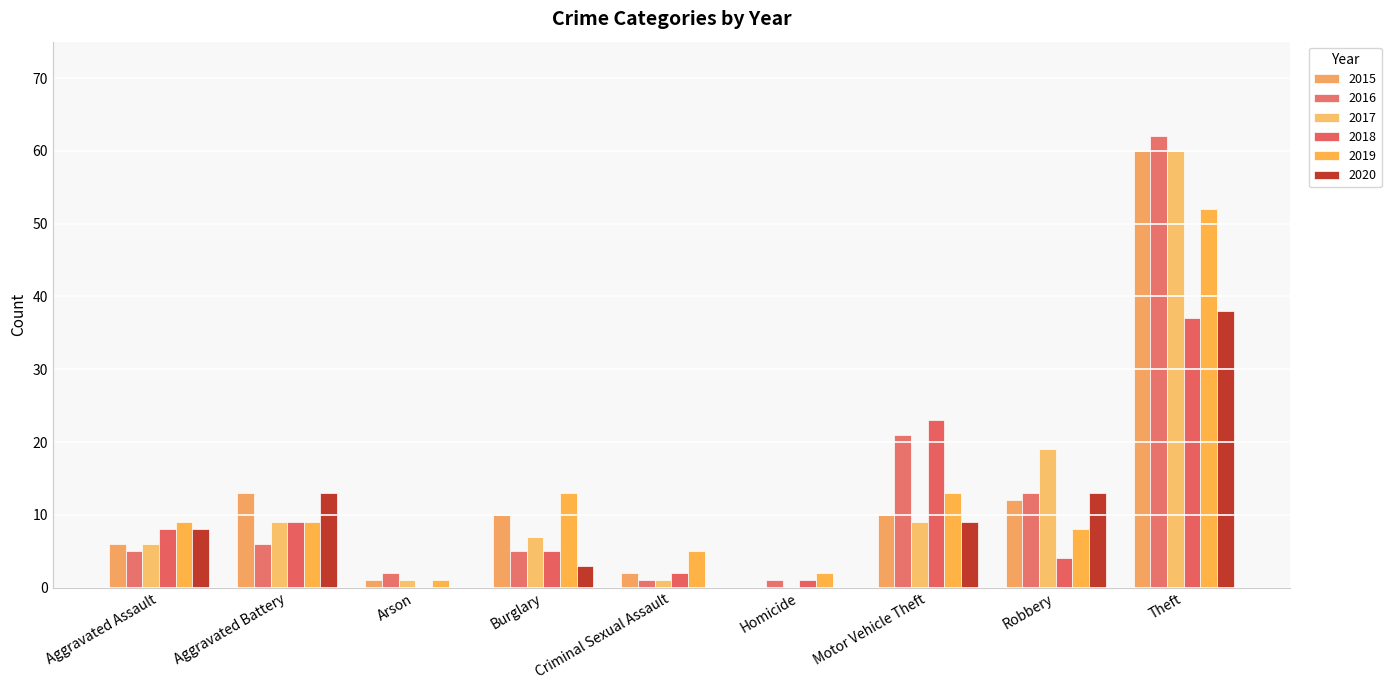

At Aggravated Battery, list the series in order from largest to smallest.

2015, 2020, 2017, 2018, 2019, 2016